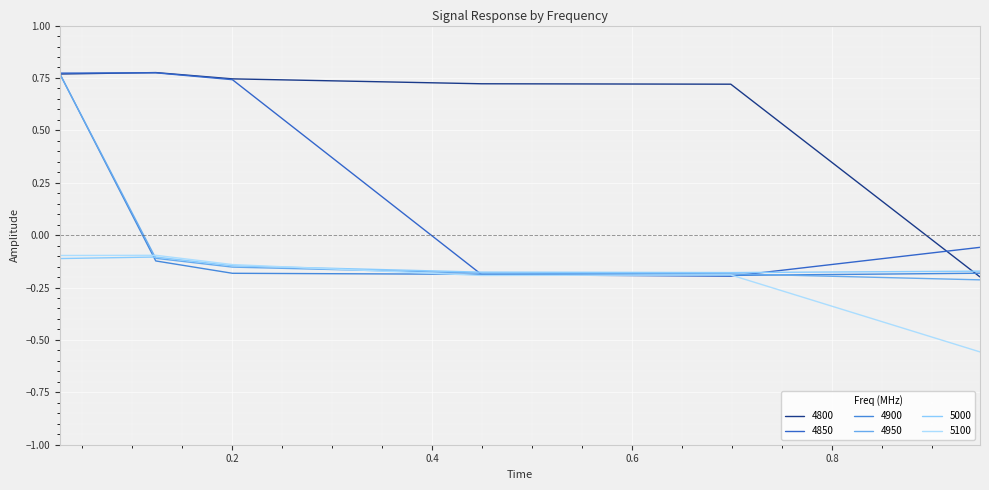

Where is the first local minimum for 4900?

0.6986301369863014